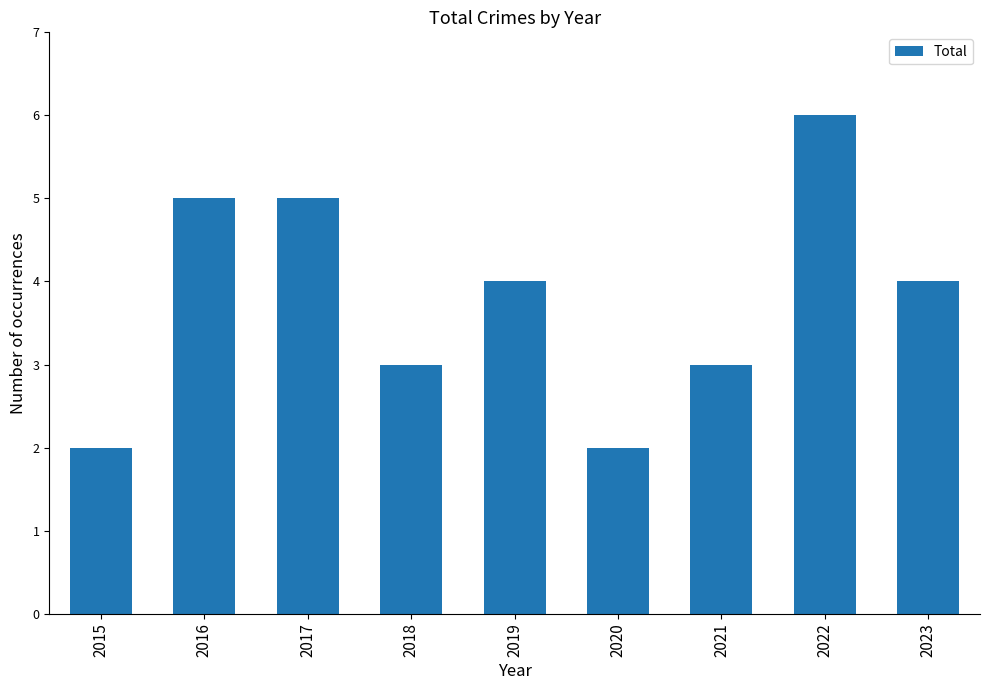

What is the value of the 5th bar from the left?

4